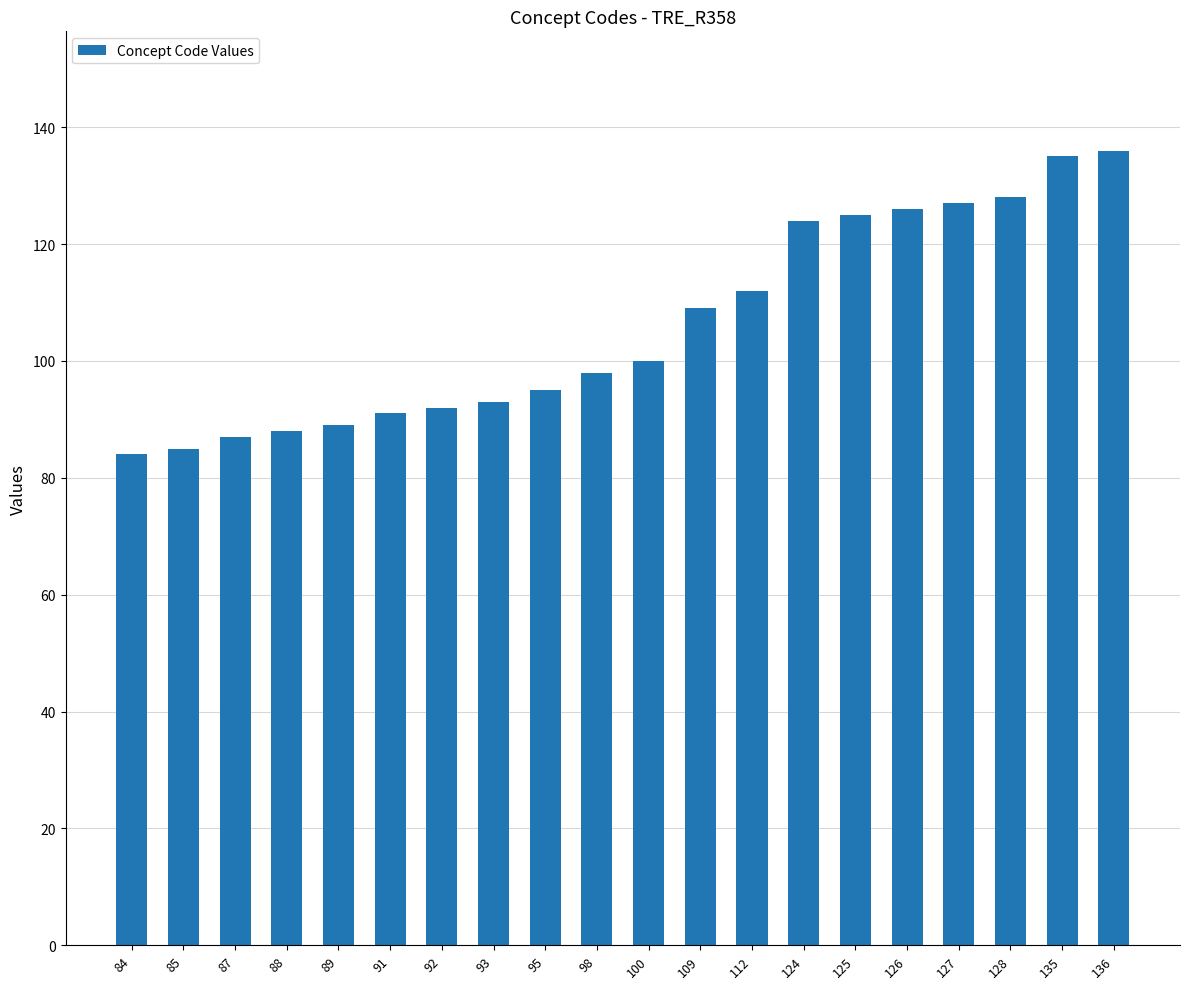

What is the ratio of the value at 127 to the value at 125?

1.0